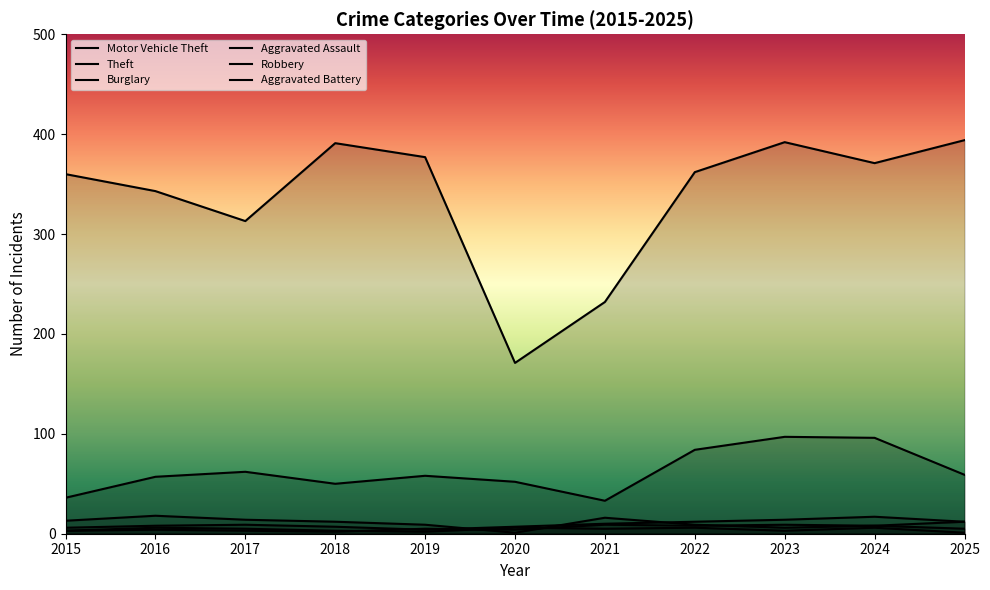

What is the value of the Motor Vehicle Theft point at the 8th from the left?

84